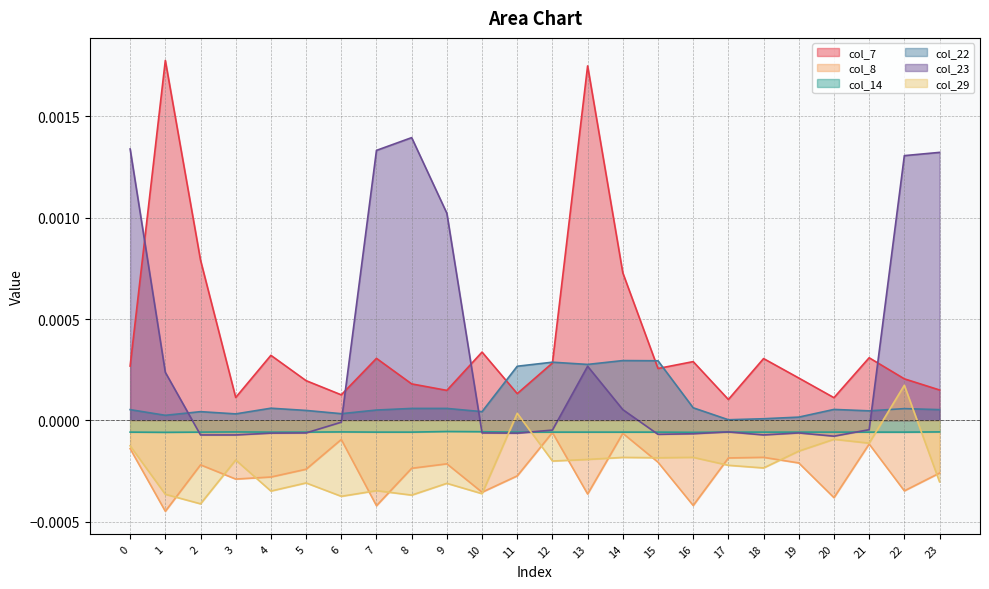

Does the chart display data point markers on the line(s)?

No